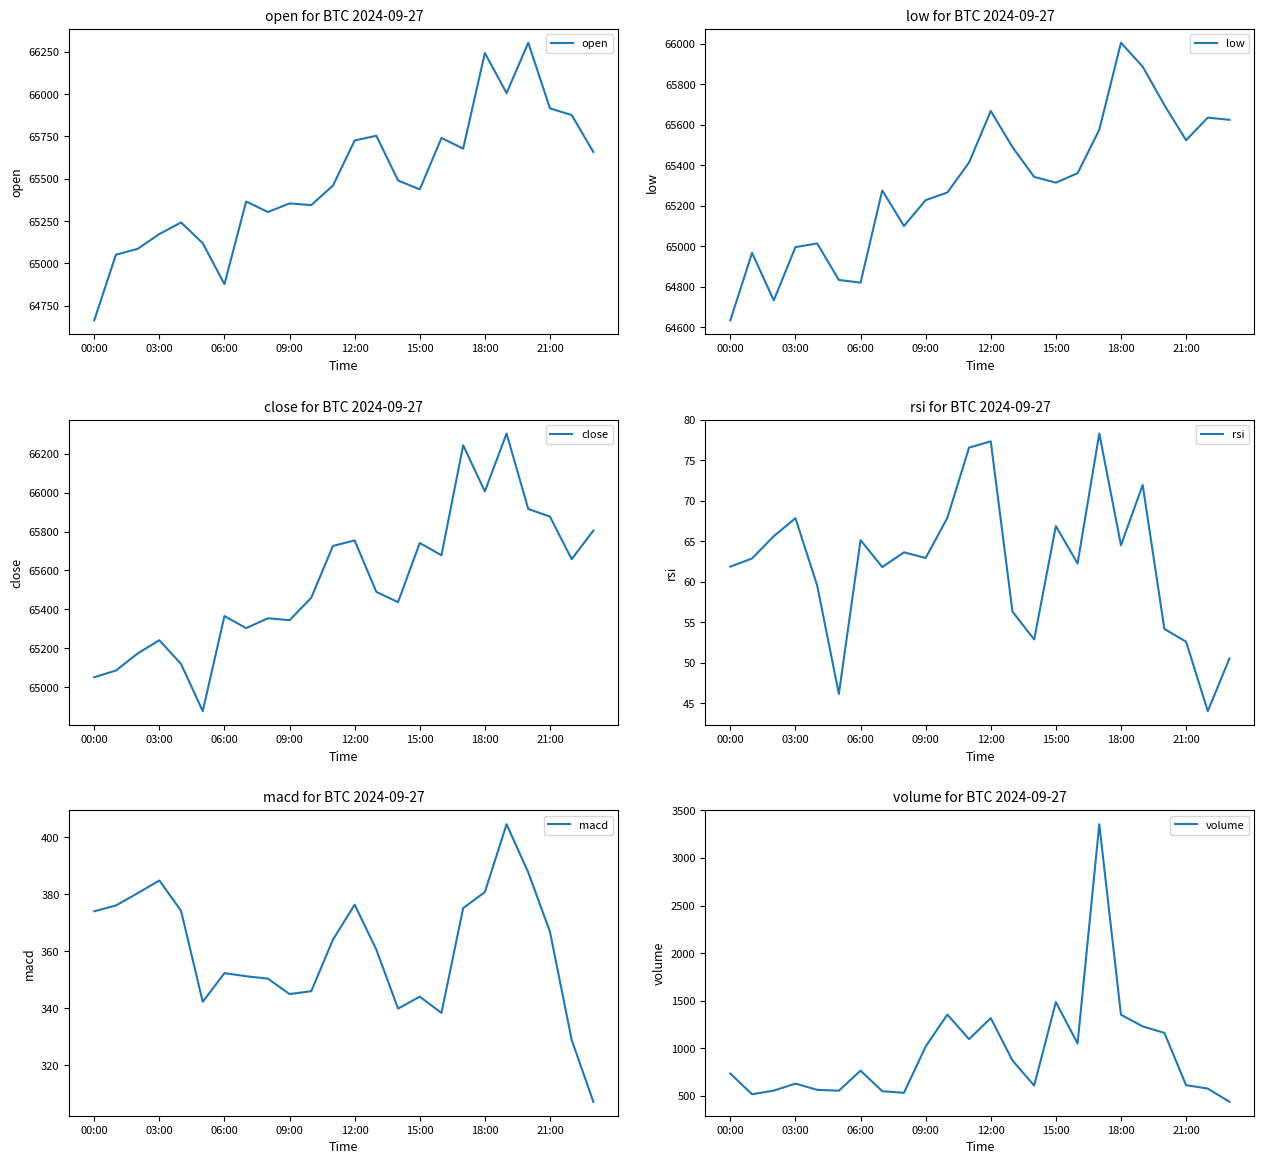

What are all the series names shown in the legend?

open, low, close, rsi, macd, volume